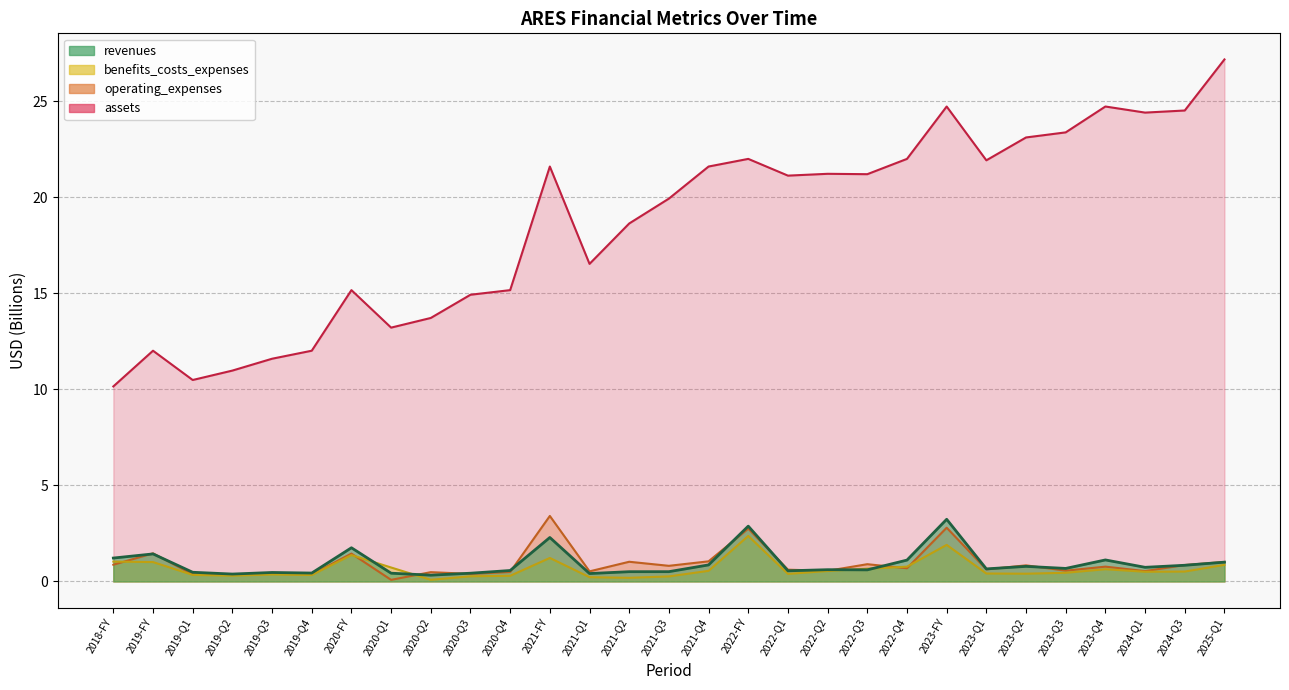

Reading left to right, extract all data points from this chart.

revenues: 1.2	1.4	0.5	0.4	0.5	0.4	1.8	0.4	0.3	0.4	0.6	2.3	0.4	0.5	0.5	0.9	2.9	0.6	0.6	0.6	1.1	3.2	0.7	0.8	0.7	1.1	0.7	0.8	1.0
benefits_costs_expenses: 1.0	1.0	0.3	0.3	0.4	0.3	1.4	0.7	0.1	0.3	0.3	1.2	0.2	0.2	0.3	0.6	2.4	0.4	0.5	0.7	0.8	1.9	0.4	0.4	0.5	0.6	0.5	0.5	0.9
operating_expenses: 0.9	1.5	0.4	0.3	0.4	0.4	1.5	0.1	0.5	0.4	0.5	3.4	0.5	1.0	0.8	1.0	2.7	0.6	0.6	0.9	0.7	2.8	0.6	0.8	0.6	0.8	0.5	0.9	1.0
assets: 10.2	12.0	10.5	11.0	11.6	12.0	15.2	13.2	13.7	14.9	15.2	21.6	16.5	18.6	19.9	21.6	22.0	21.1	21.2	21.2	22.0	24.7	21.9	23.1	23.4	24.7	24.4	24.5	27.2